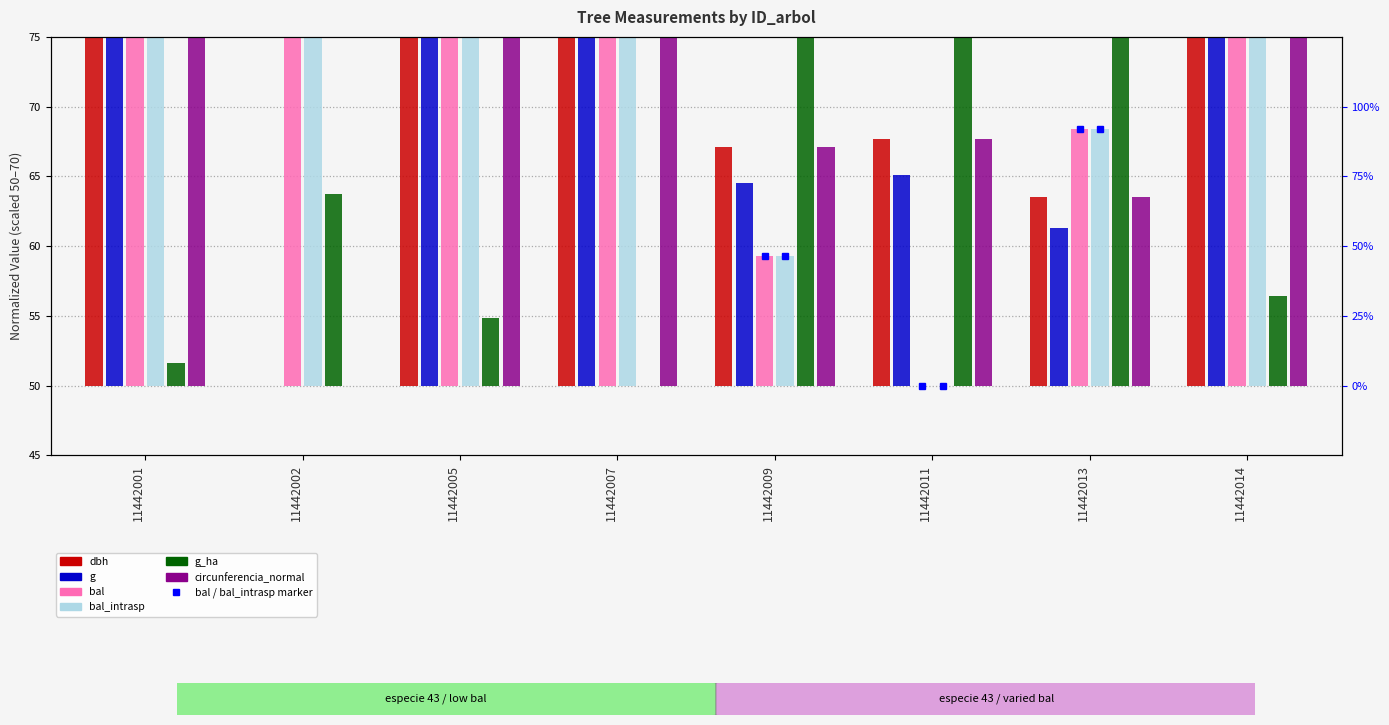

Is it true that bal_intrasp equals 33.3 at 11442014?

True